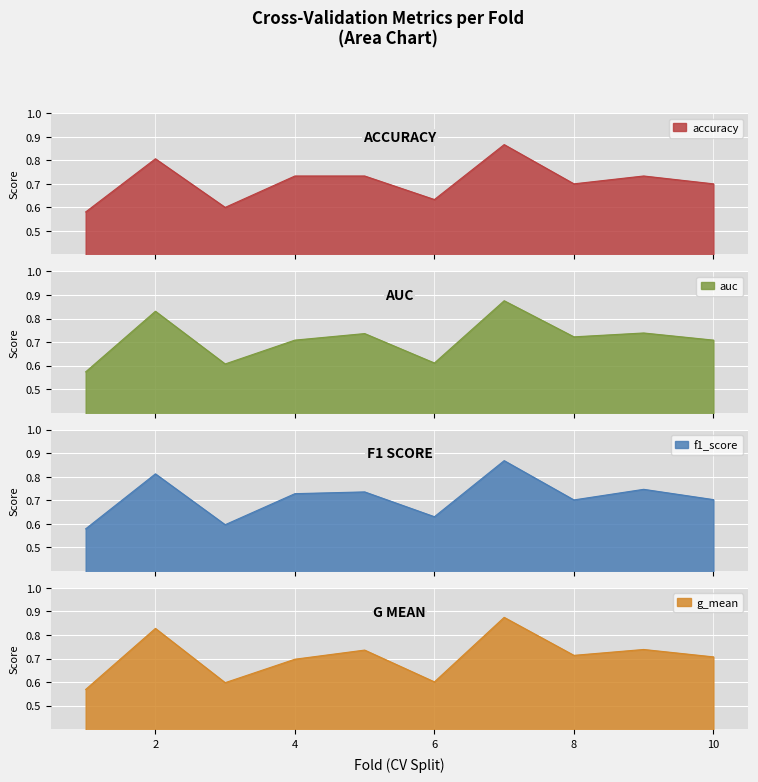

How many intersections are there between accuracy and f1_score?

5